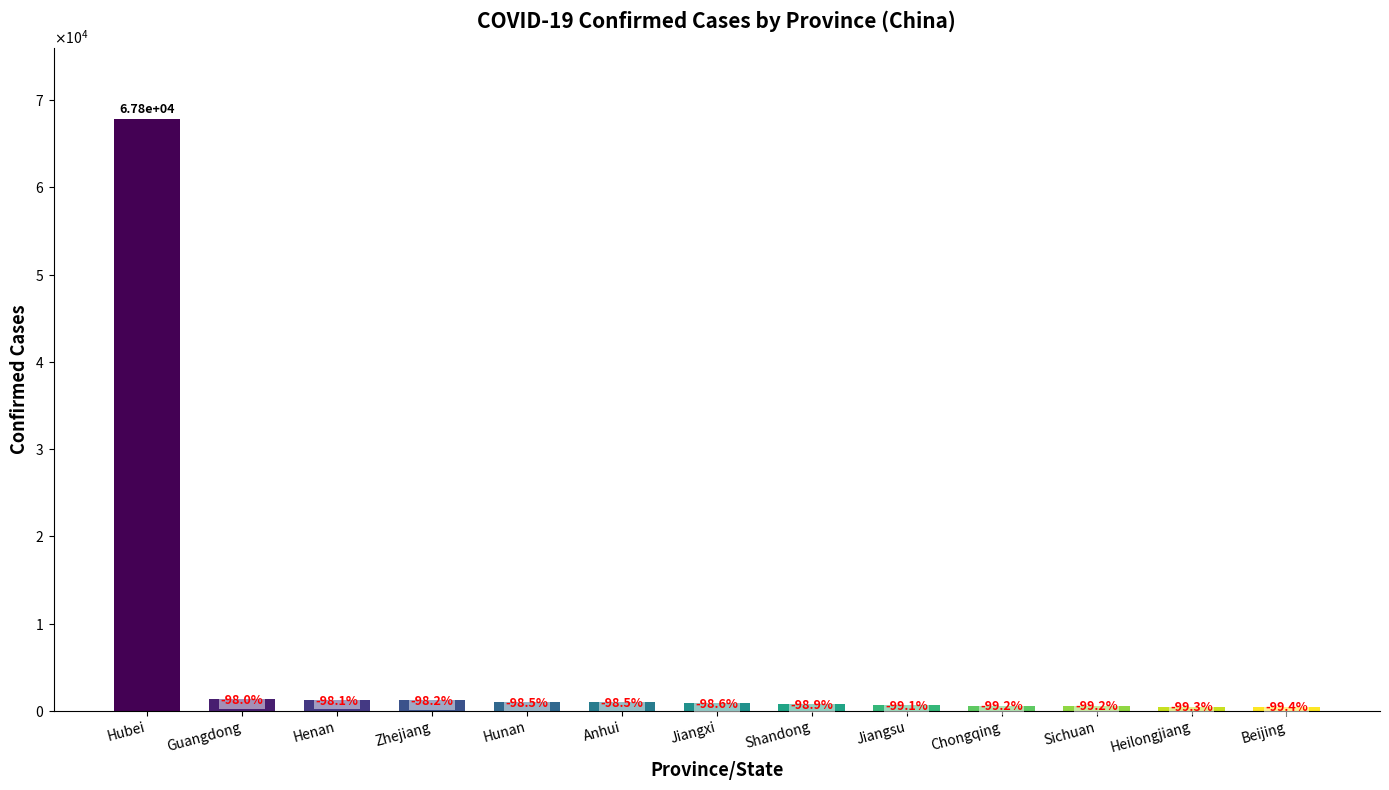

Reading right to left, transcribe all the data shown in this chart.

436	482	539	576	631	760	935	990	1018	1215	1273	1356	67786